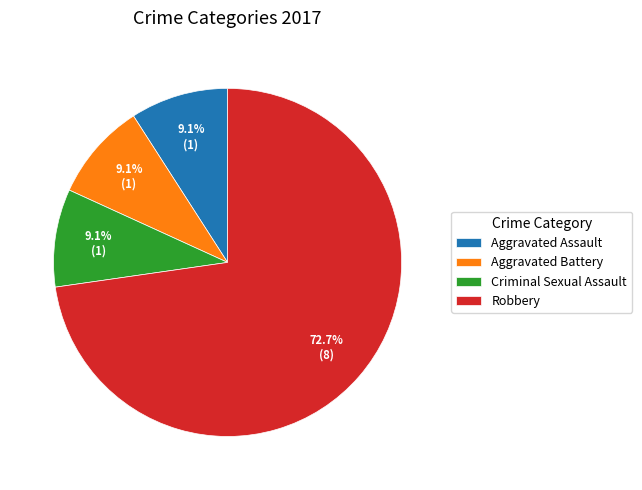

Does Robbery represent more than half of the total?

Yes